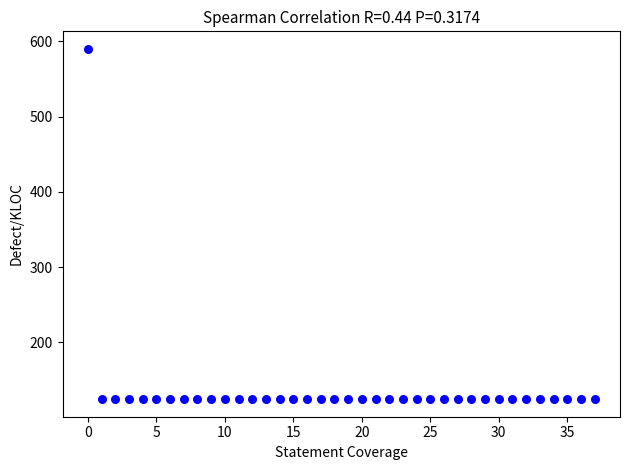

What is the range of Y values (max minus min)?

465.5